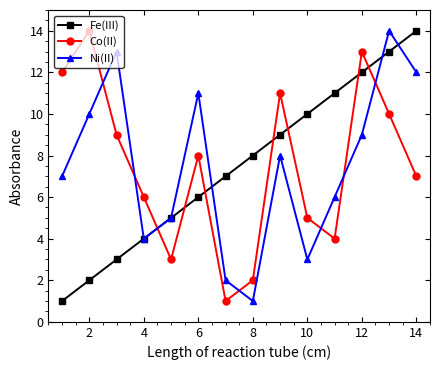

Count the number of data series in this chart.

3